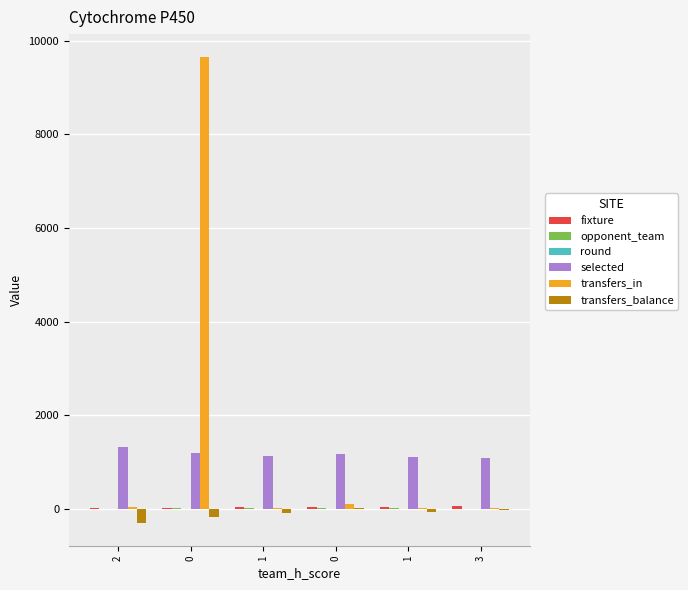

Reading right to left, transcribe all the data shown in this chart.

fixture: 3=60	1=52	0=48	1=36	0=20	2=14
opponent_team: 3=5	1=17	0=18	1=14	0=16	2=9
round: 3=7	1=6	0=5	1=4	0=3	2=2
selected: 3=1092	1=1113	0=1176	1=1129	0=1200	2=1333
transfers_in: 3=26	1=33	0=104	1=20	0=9641	2=45
transfers_balance: 3=-23	1=-64	0=29	1=-84	0=-170	2=-295